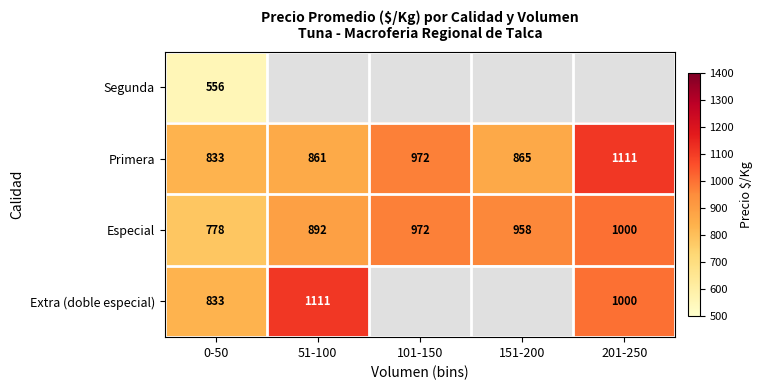

The Extra (doble especial) series shows 1111 at 51-100. True or false?

True